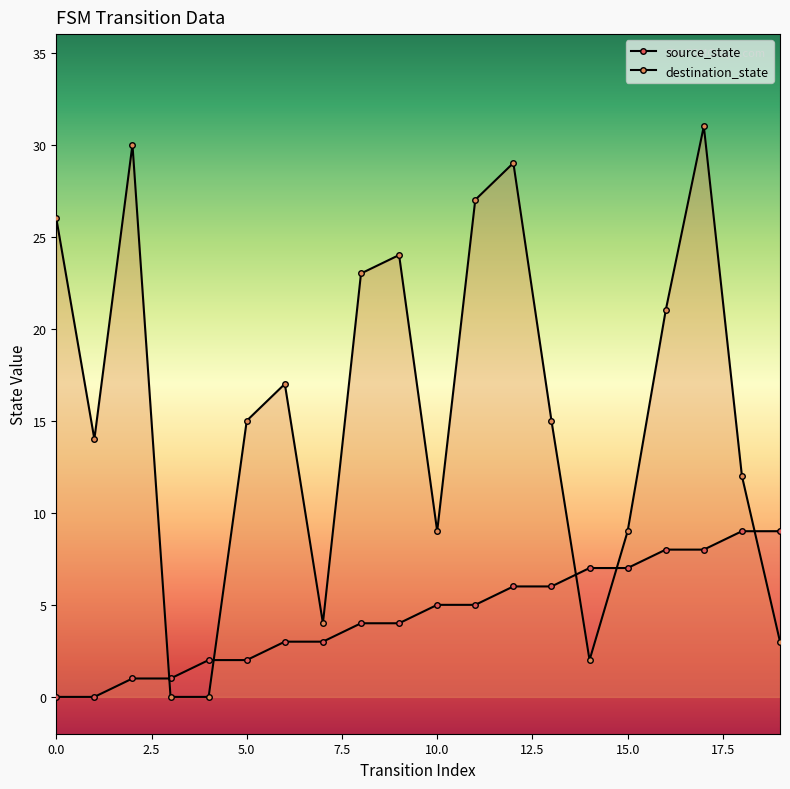

What is the value of the source_state point at the 18th from the left?

8